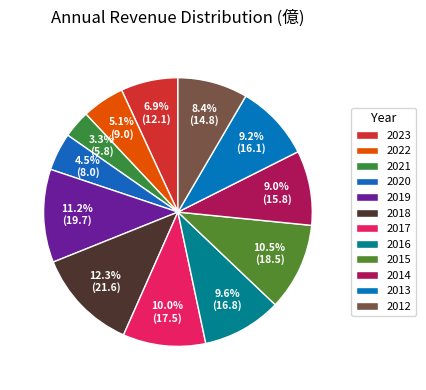

To the nearest percent, what is the average slice percentage?

8%